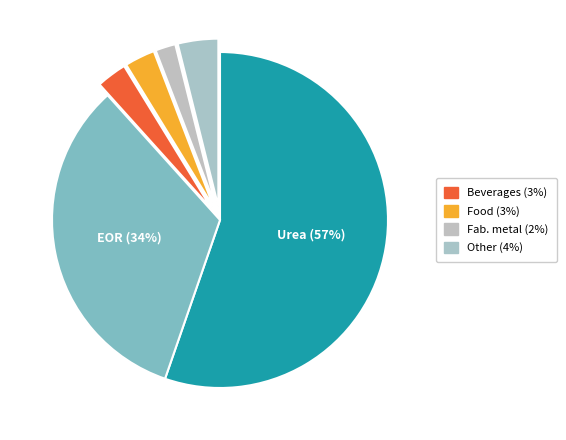

How much of the chart is everything except 7?

99.8%